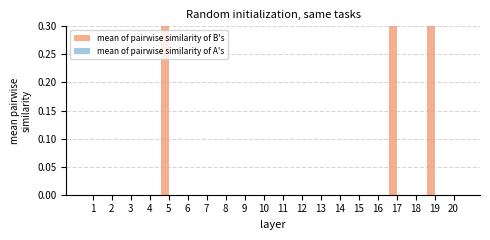

Reading left to right, transcribe all the data shown in this chart.

mean of pairwise similarity of B's: 0	0	0	0	1	0	0	0	0	0	0	0	0	0	0	0	1	0	1	0
mean of pairwise similarity of A's: 0	0	0	0	0	0	0	0	0	0	0	0	0	0	0	0	0	0	0	0